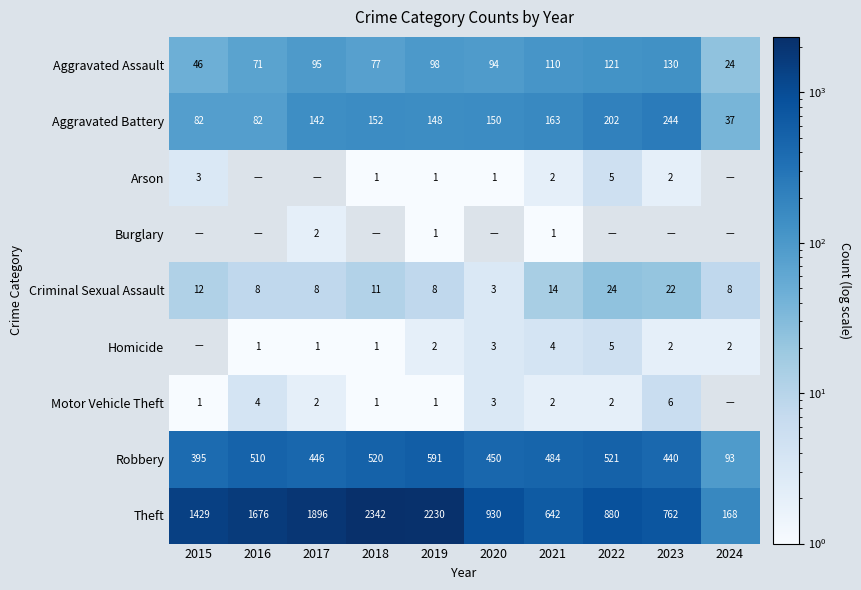

How many series are shown in this chart?

9